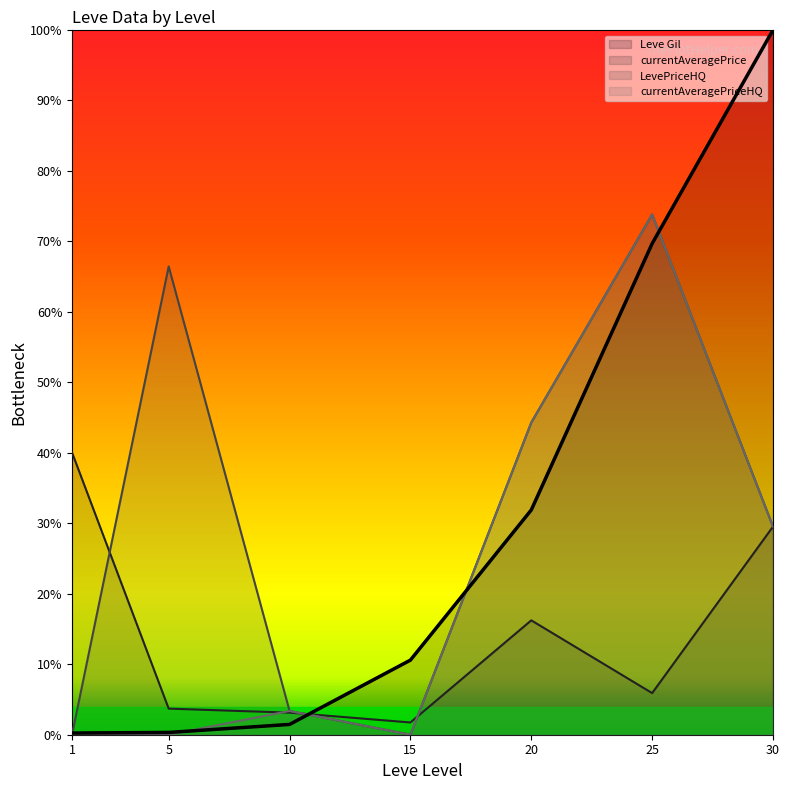

Rank the categories by Leve Gil value from highest to lowest.

30, 25, 20, 15, 10, 5, 1